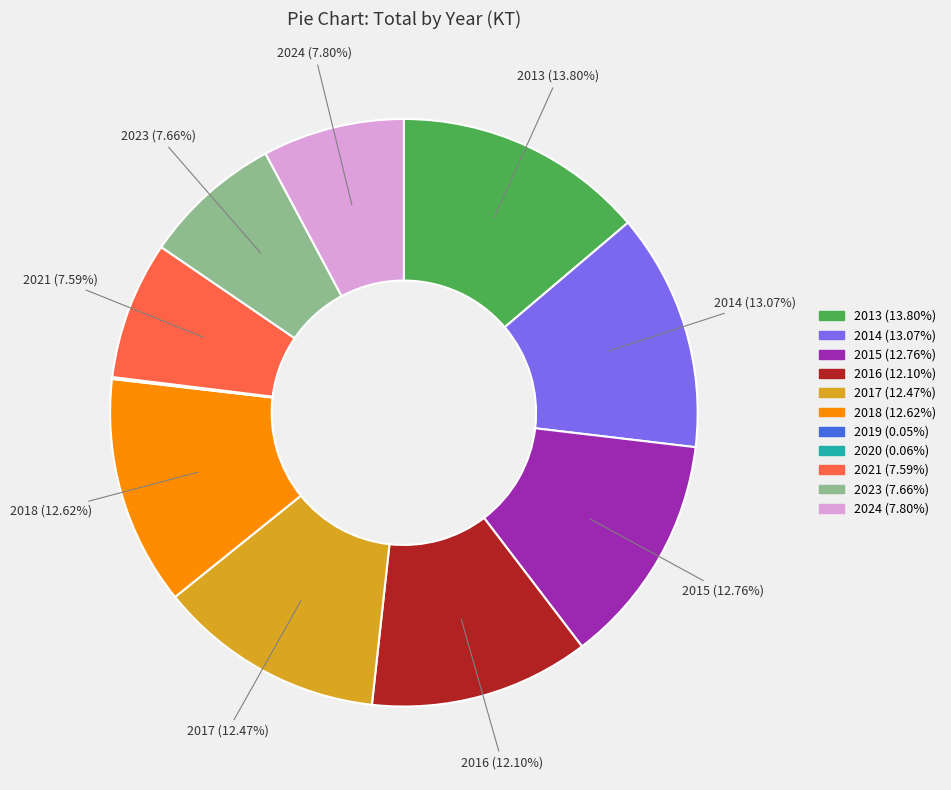

Is there any slice that represents more than half of the pie?

No